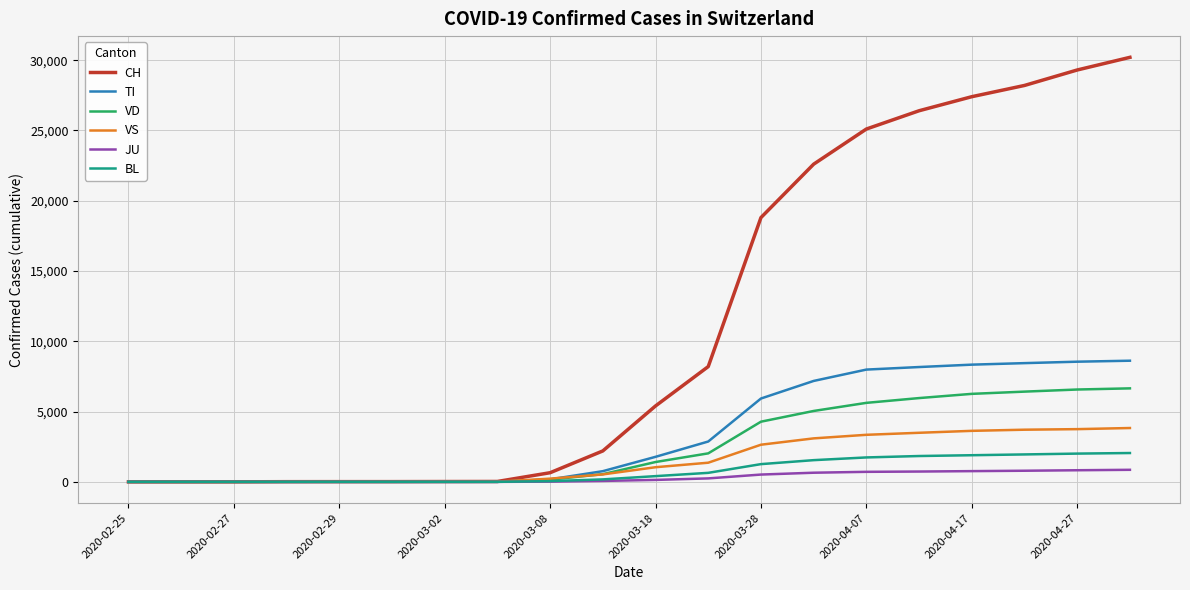

Which series has the largest range (max minus min)?

CH